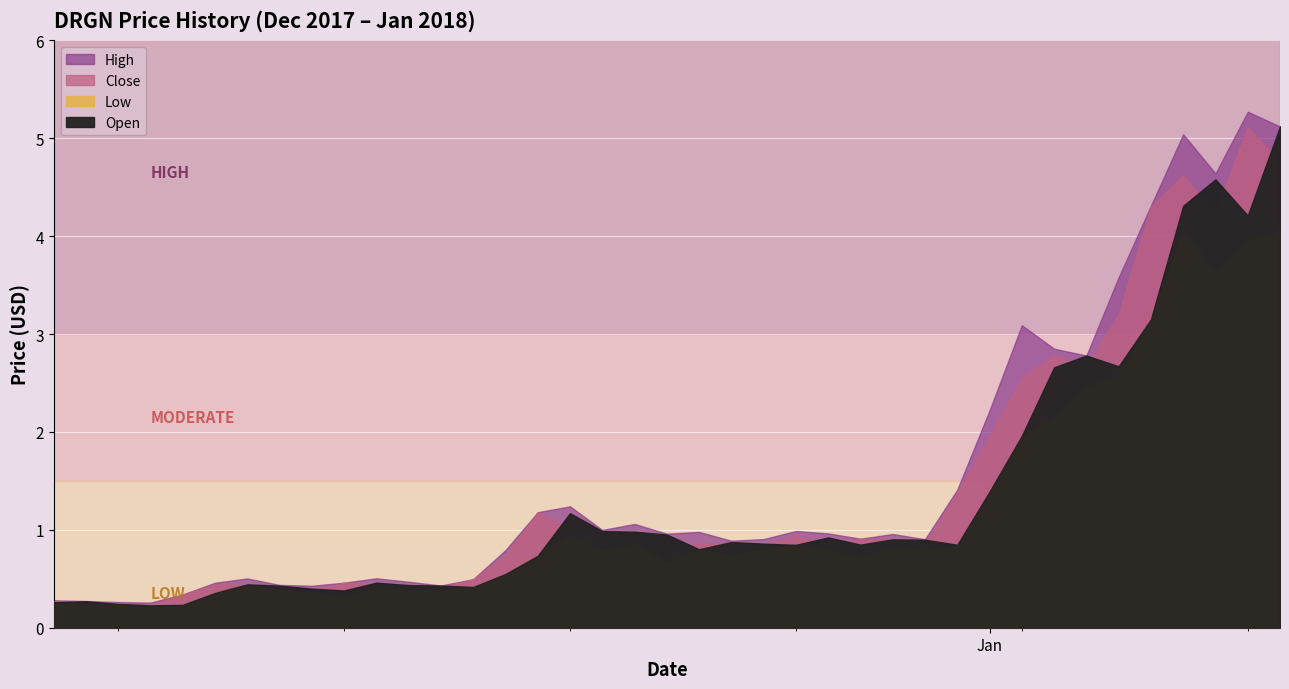

How many lines are shown in the chart?

4